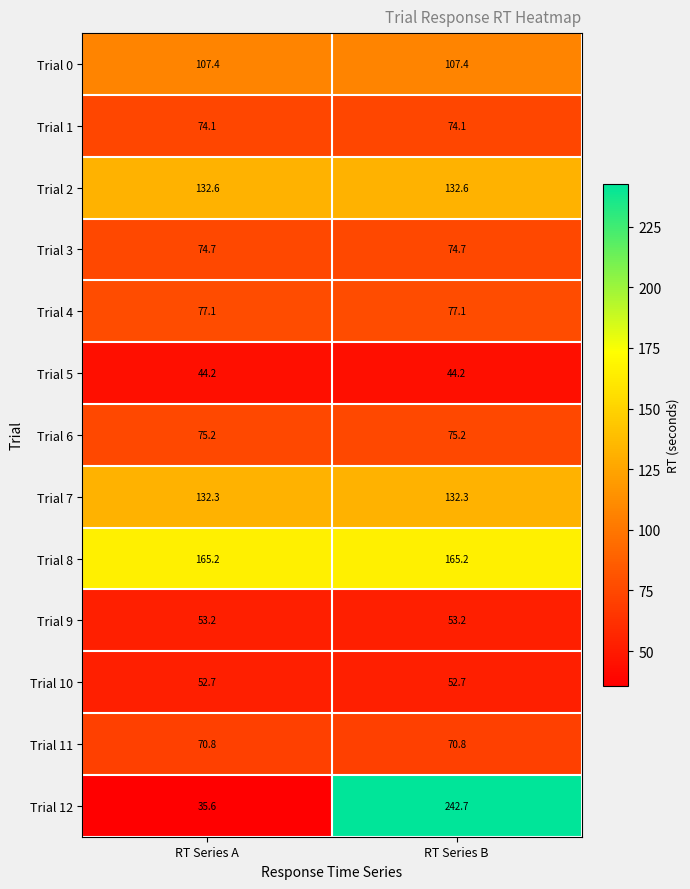

At which category does the chart reach its peak across all series?

RT Series B